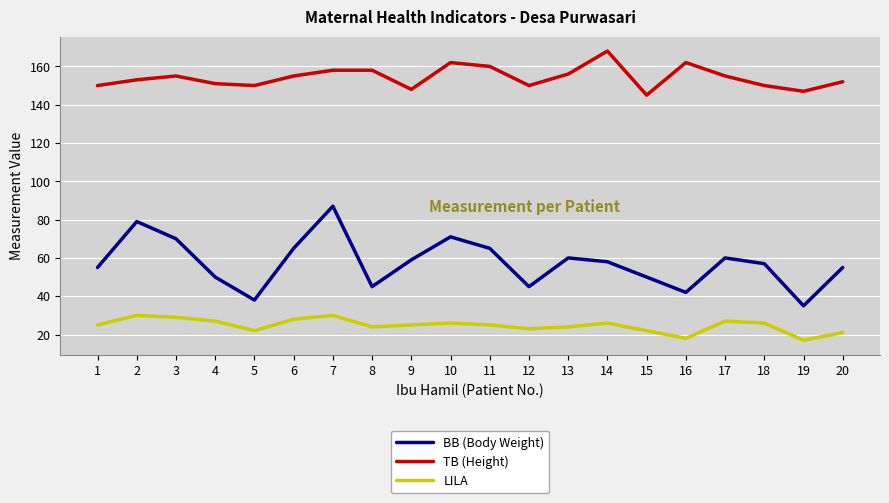

What is the greatest value displayed?

168